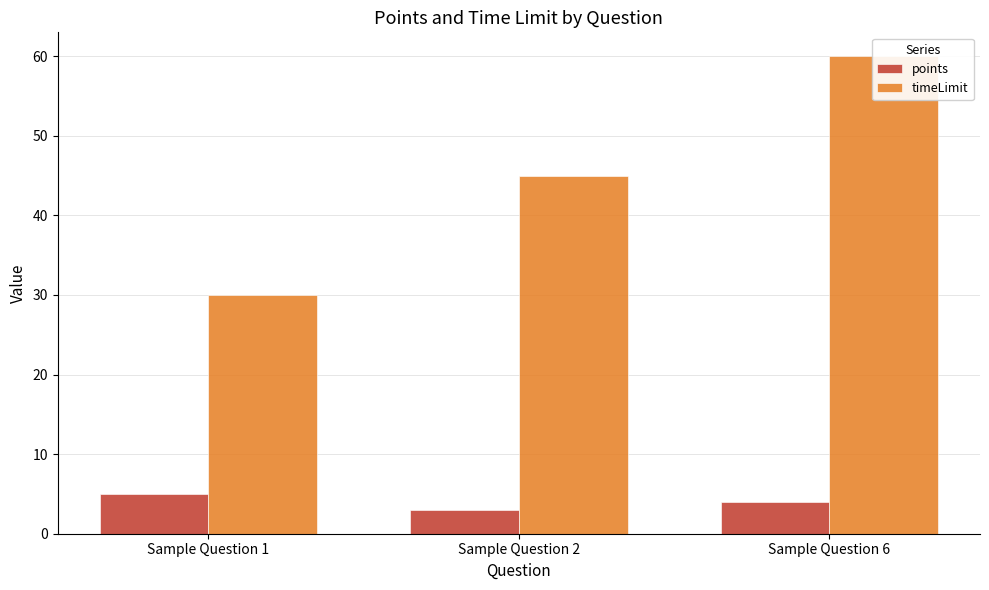

Reading right to left, what are all the values shown in this chart?

points: Sample Question 6=4	Sample Question 2=3	Sample Question 1=5
timeLimit: Sample Question 6=60	Sample Question 2=45	Sample Question 1=30